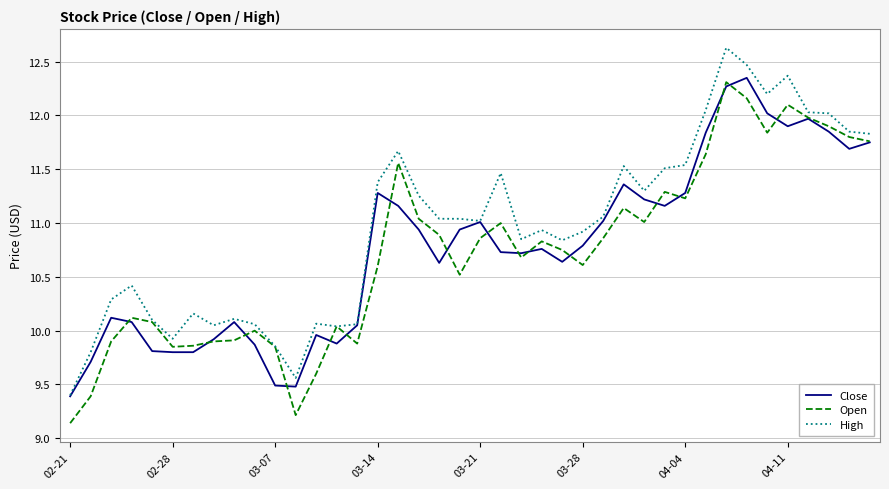

What is the maximum value shown in the chart?

12.6